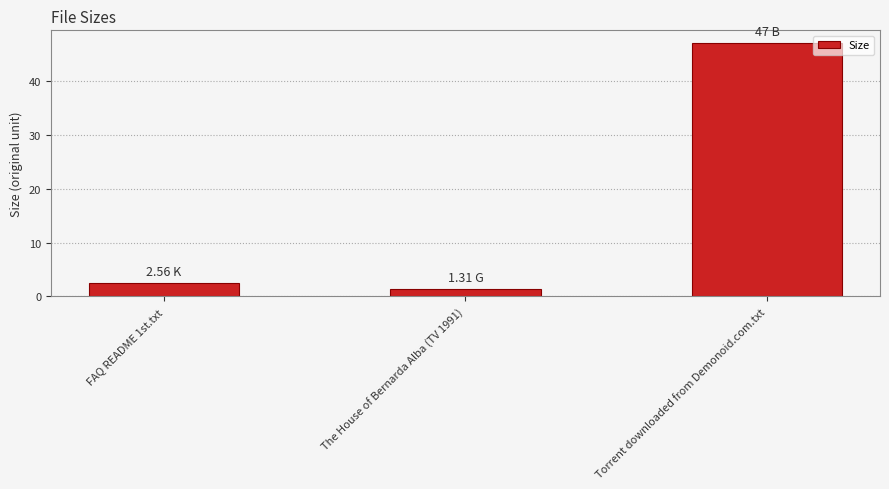

Approximately how many times larger is the value at FAQ README 1st.txt compared to Torrent downloaded from Demonoid.com.txt?

0.1